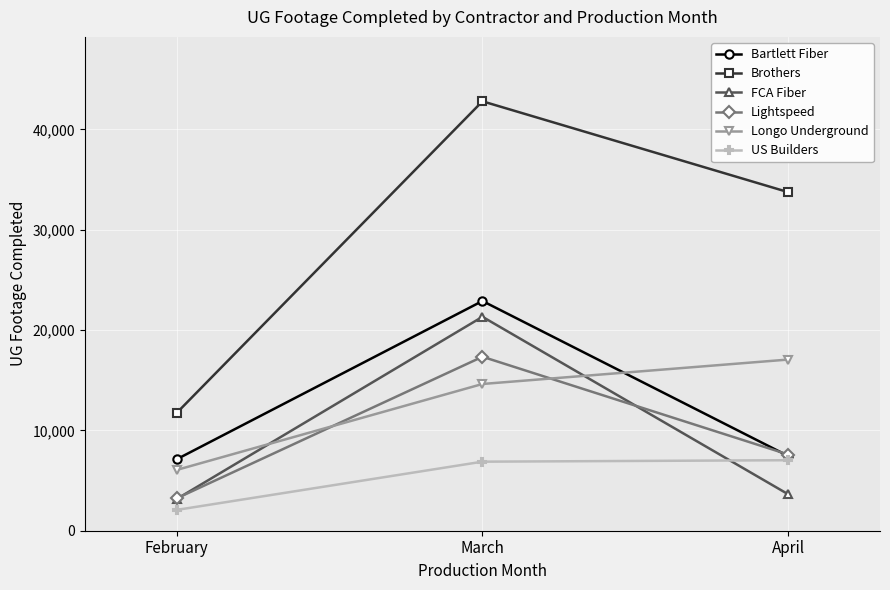

Which series changed the most between March and April?

FCA Fiber